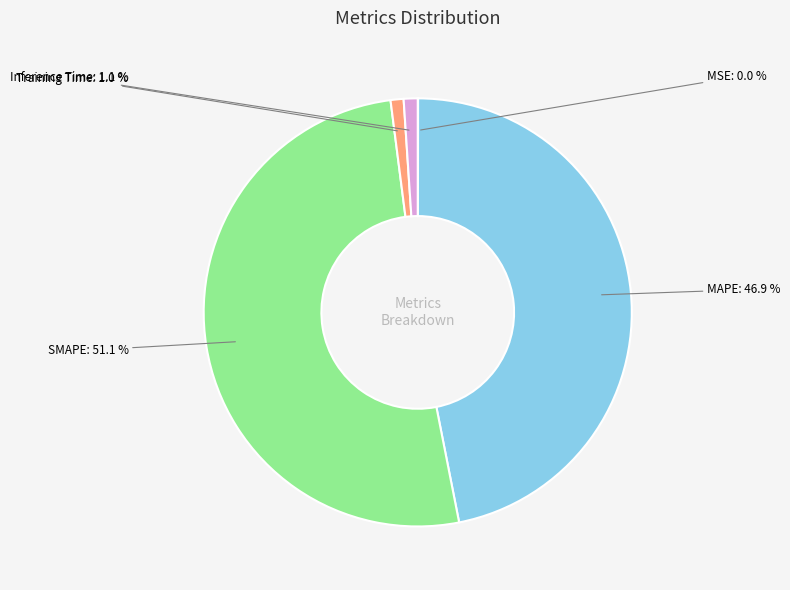

Is there any slice that represents more than half of the pie?

Yes